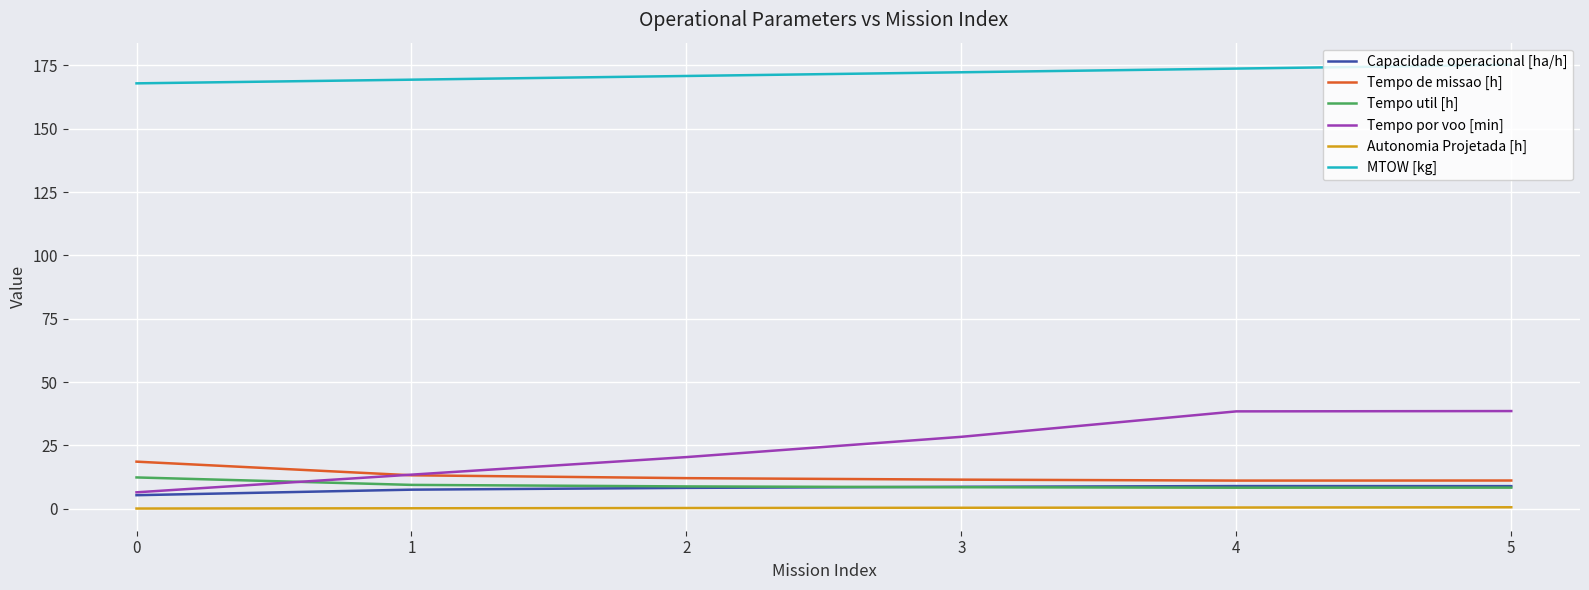

Rank the series by their maximum value, from highest to lowest.

MTOW [kg], Tempo por voo [min], Tempo de missao [h], Tempo util [h], Capacidade operacional [ha/h], Autonomia Projetada [h]